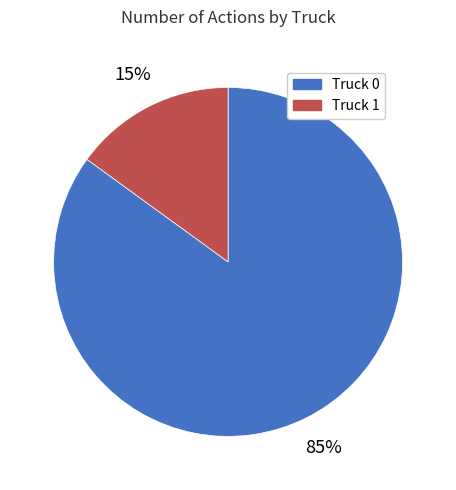

Between Truck 1 and Truck 0, which is larger?

Truck 0